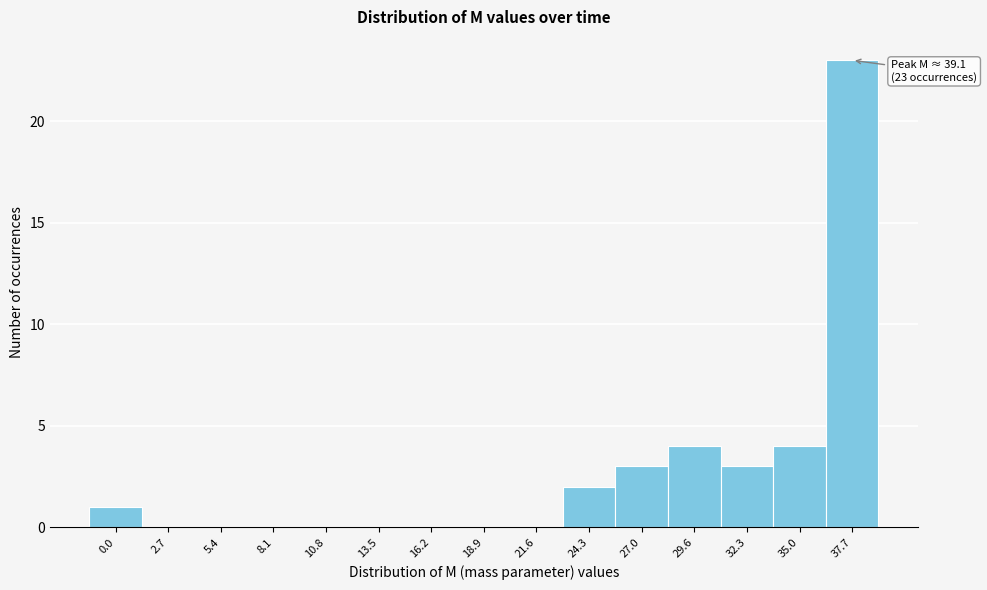

Reading right to left, extract all data points from this chart.

37.7=23	35.0=4	32.3=3	29.6=4	27.0=3	24.3=2	21.6=0	18.9=0	16.2=0	13.5=0	10.8=0	8.1=0	5.4=0	2.7=0	0.0=1